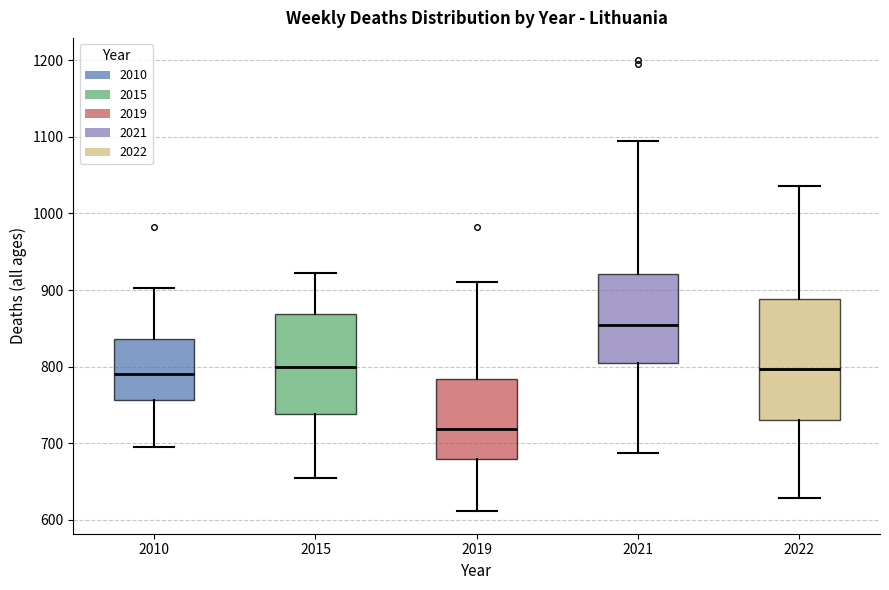

Reading left to right, transcribe this box plot: for each box, give where its median line is, the range the box spans, and where its two whiskers end, as read against the y-axis. The values are not printed on the chart, so give them approximately, as read against the axis.

2010: median 790, box 760 to 840, whiskers 700 to 900
2015: median 800, box 740 to 870, whiskers 650 to 920
2019: median 720, box 680 to 780, whiskers 610 to 910
2021: median 850, box 800 to 920, whiskers 690 to 1100
2022: median 800, box 730 to 890, whiskers 630 to 1040